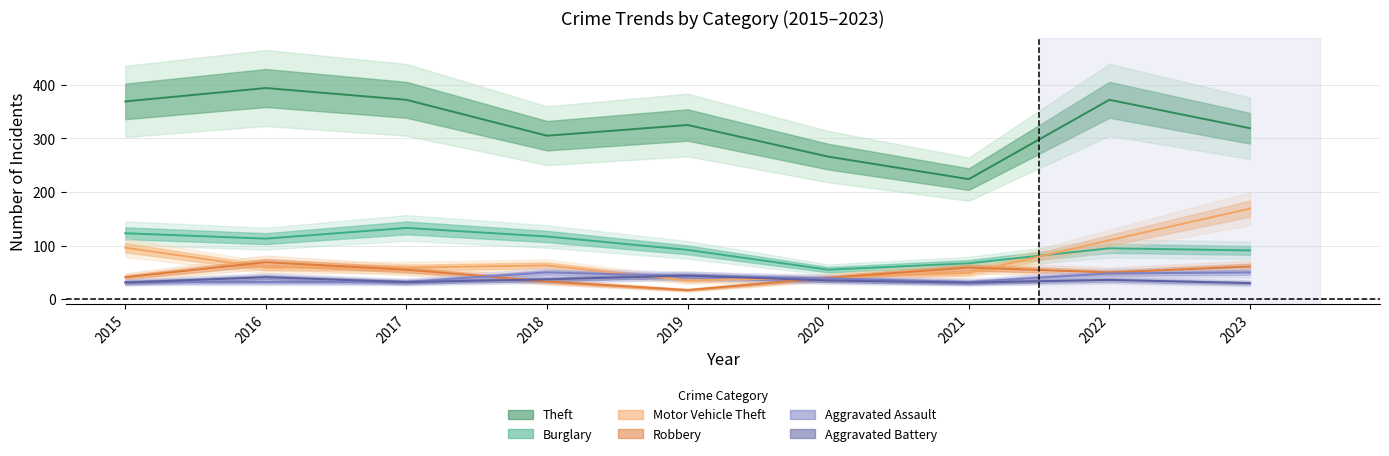

Which has a higher value, 2017 or 2019?

2017